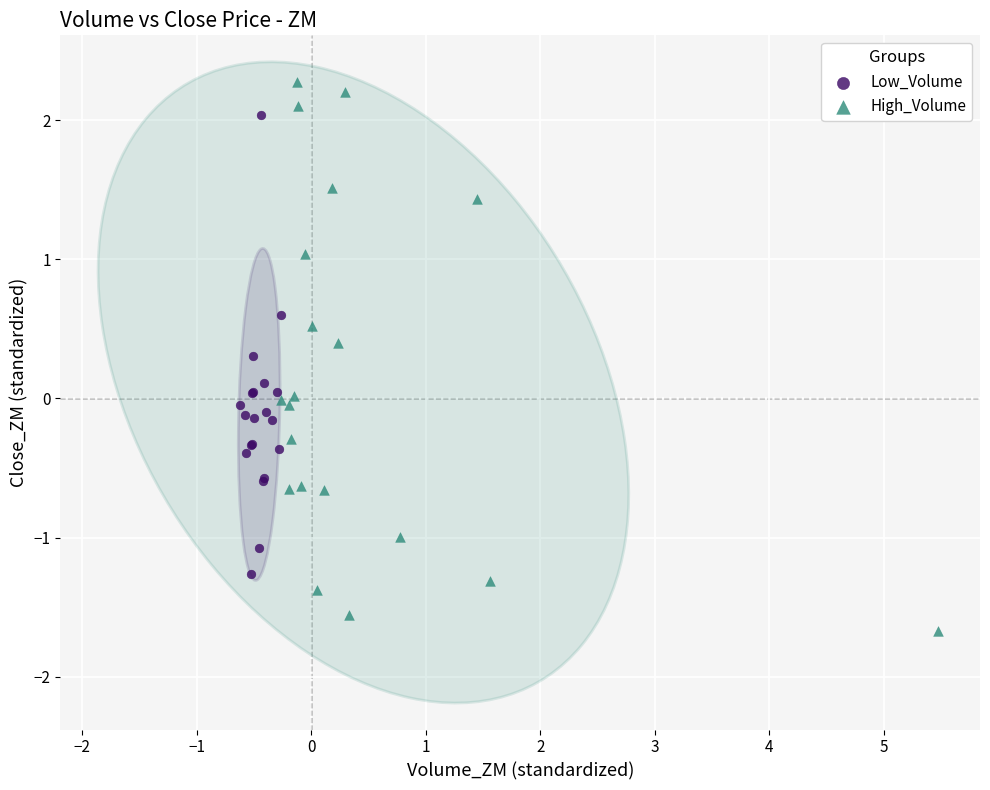

Which series has the largest Y range (max minus min)?

High_Volume